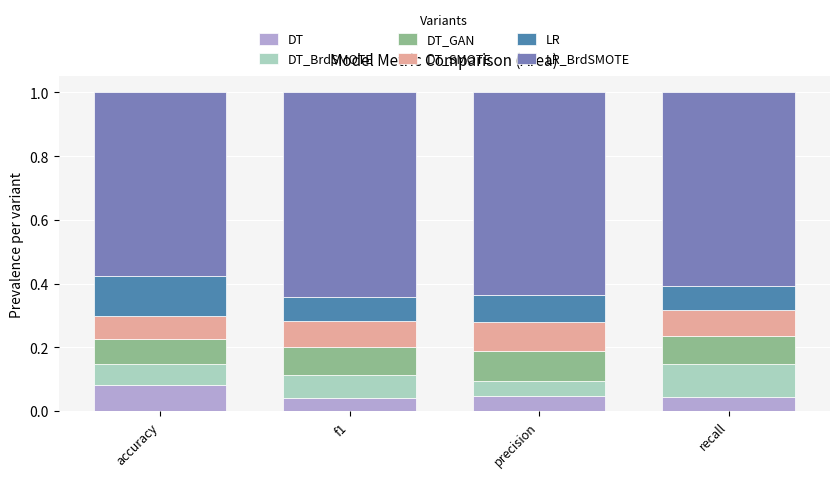

Are the bars horizontal?

No